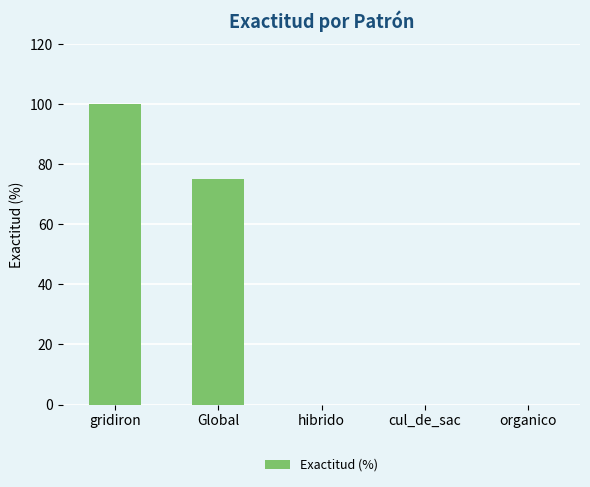

Which category has the highest value across all series?

gridiron